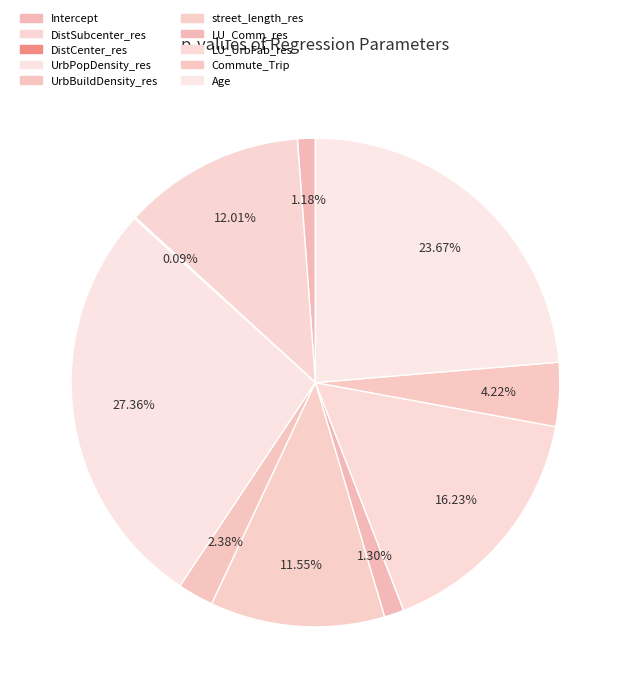

To the nearest percent, what is the combined percentage of DistSubcenter_res and Age?

36%